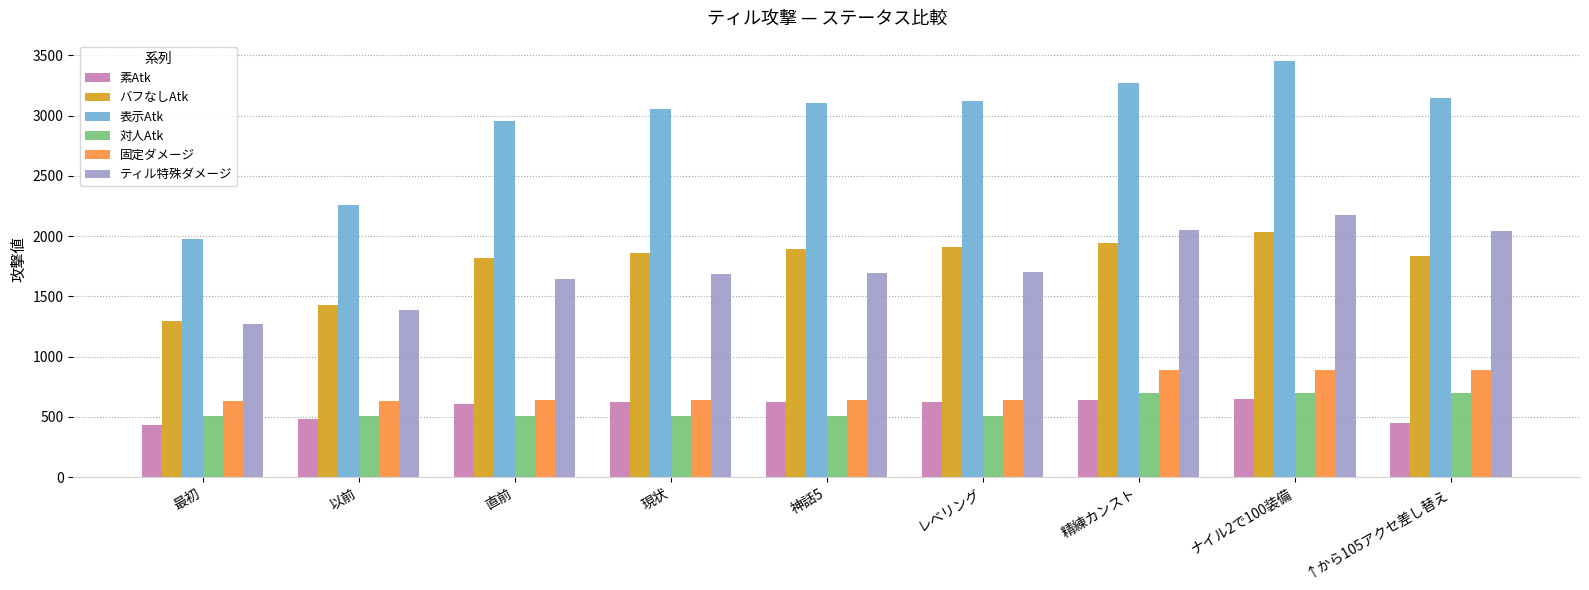

Rank the series at ↑から105アクセ差し替え from highest to lowest value.

表示Atk, ティル特殊ダメージ, バフなしAtk, 固定ダメージ, 対人Atk, 素Atk